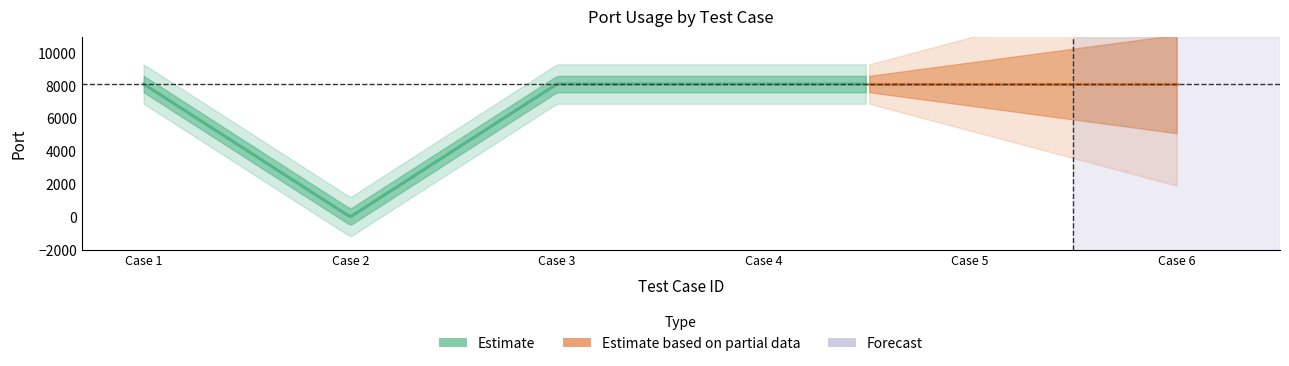

At which label is the value closest to 4053?

2